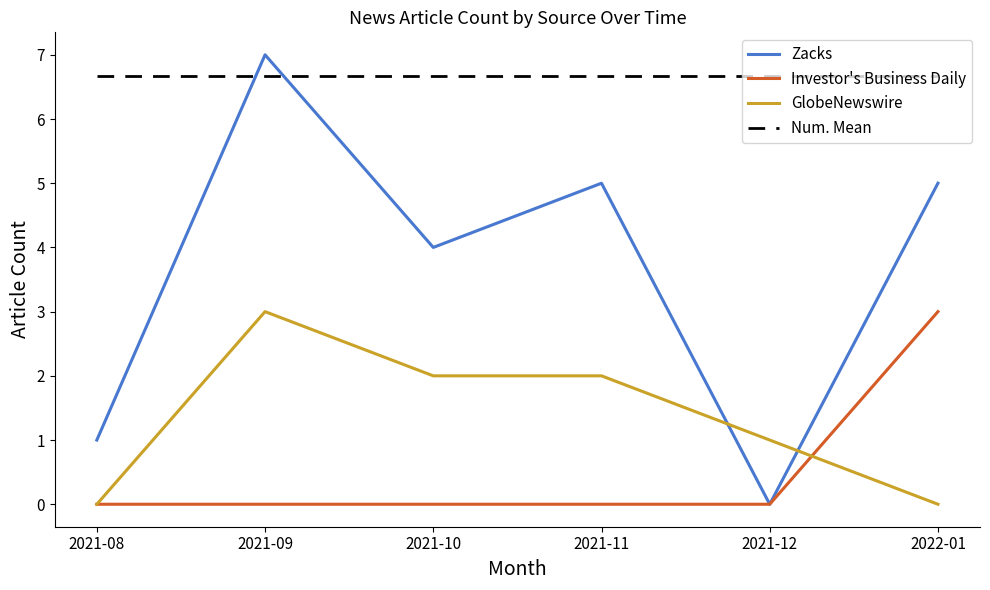

Which series has the widest spread of values?

Zacks